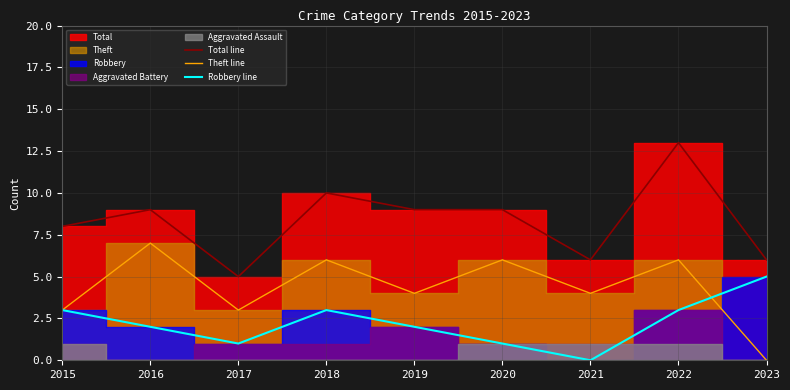

List the labels in order of Robbery line value, smallest first.

2021, 2017, 2020, 2016, 2019, 2015, 2018, 2022, 2023